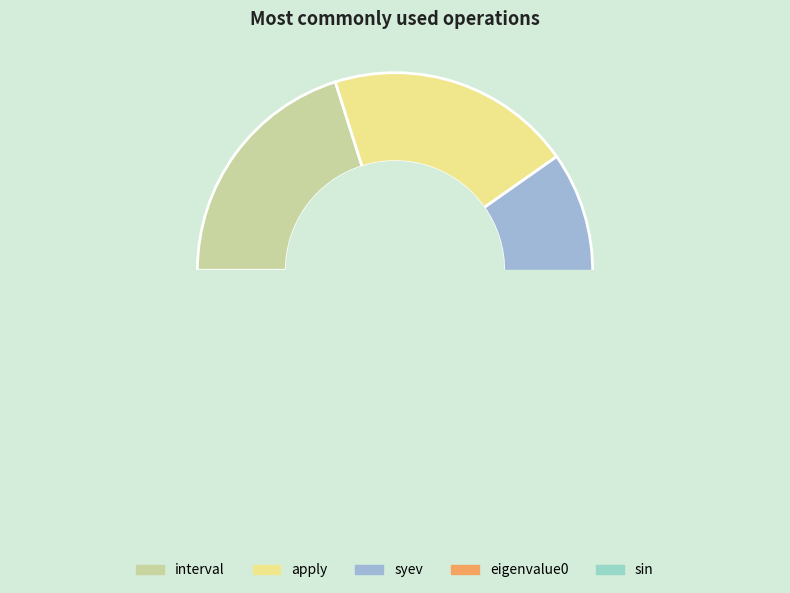

What is the change in value from interval to syev?

+36